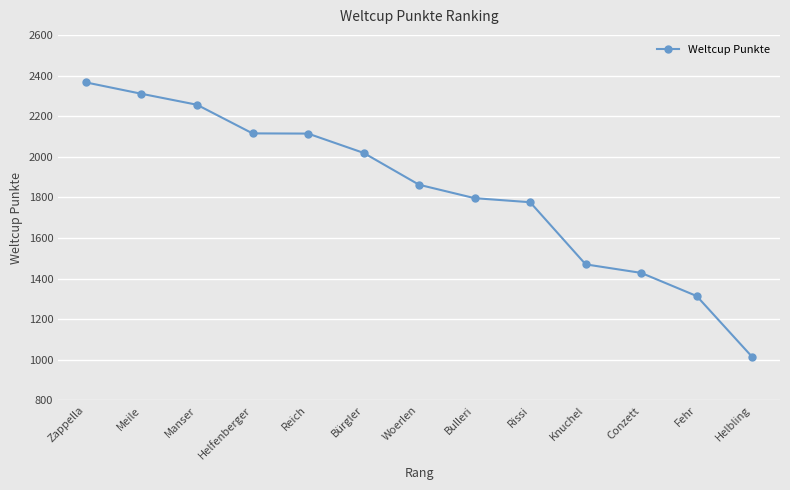

The chart shows a value of 3512 at Reich. True or false?

False